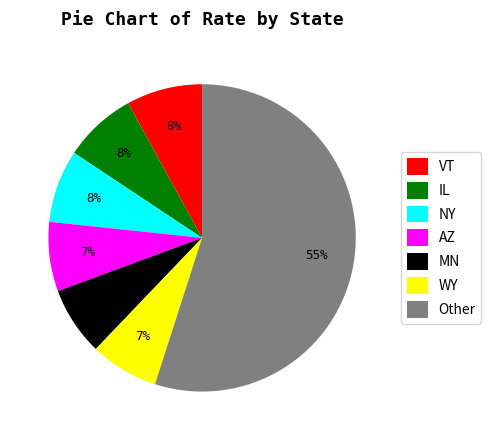

Do AZ and Other together represent more than half of the pie?

Yes